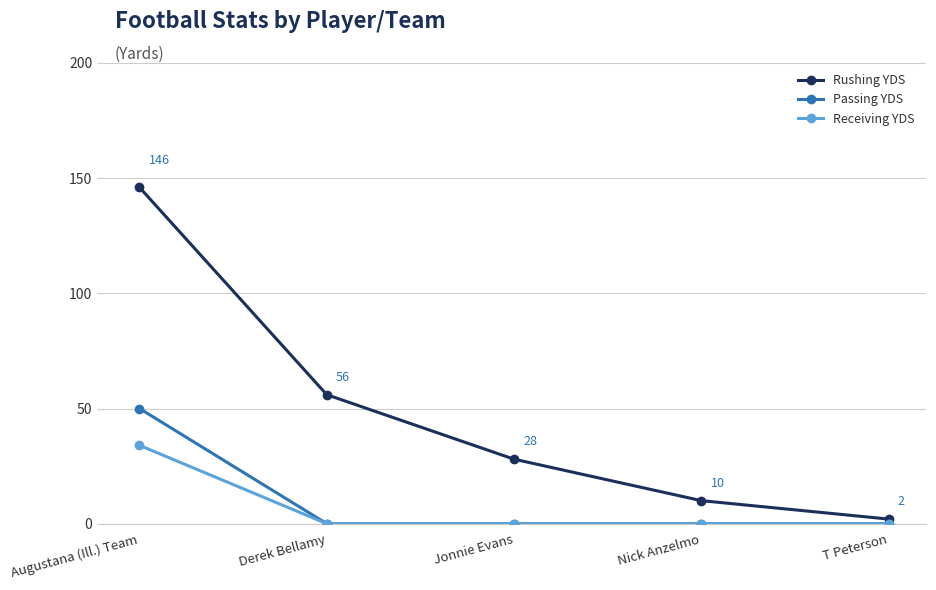

True or false: Rushing YDS has more than 2 points higher than both neighbors.

False